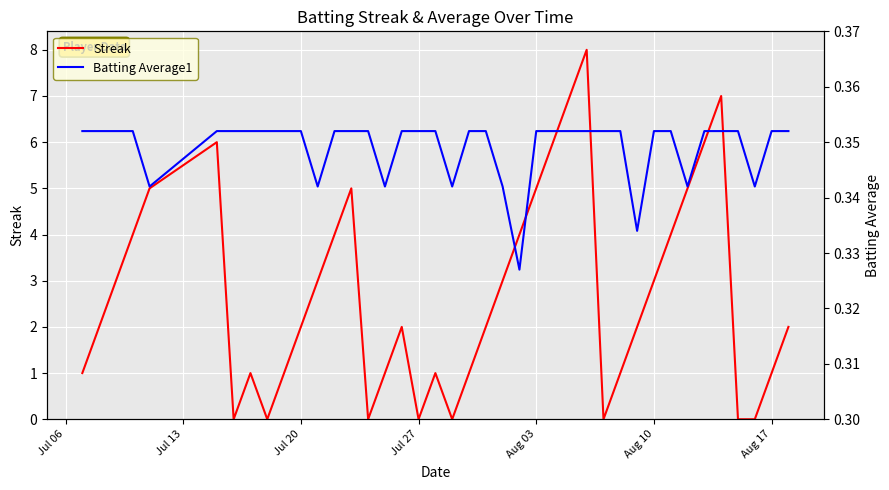

What is the sum of the Streak values at 10 and Jul 20?

5.0